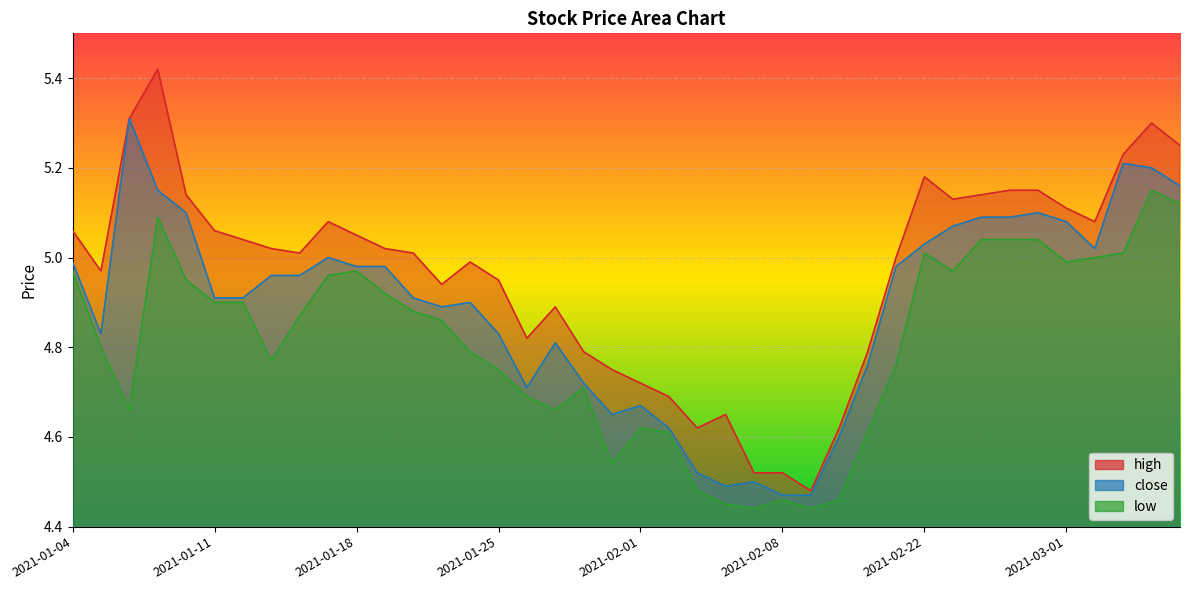

What is the difference between the maximum and second lowest values in the low series?

0.7